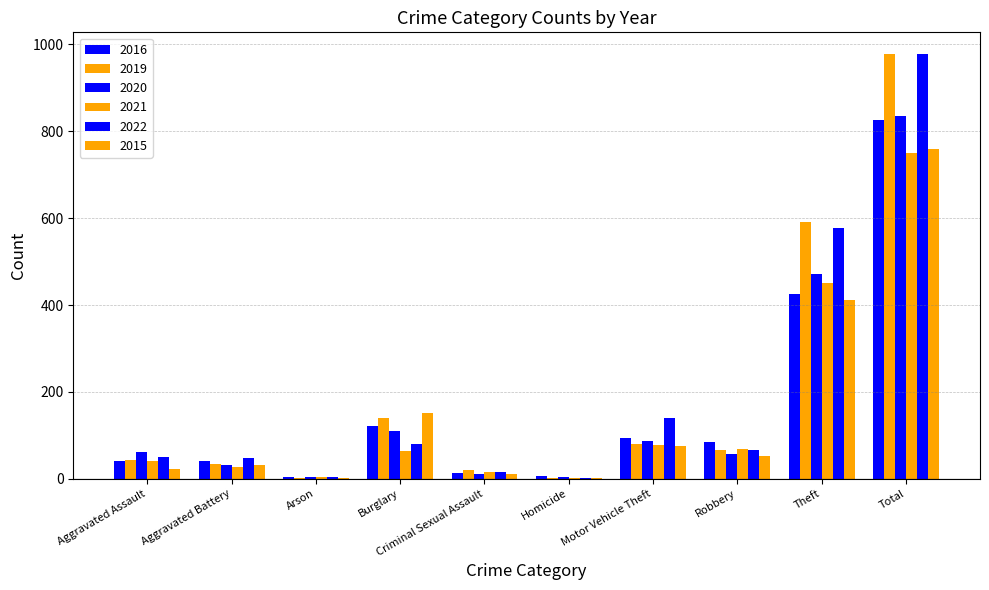

How many categories are shown in the chart?

10